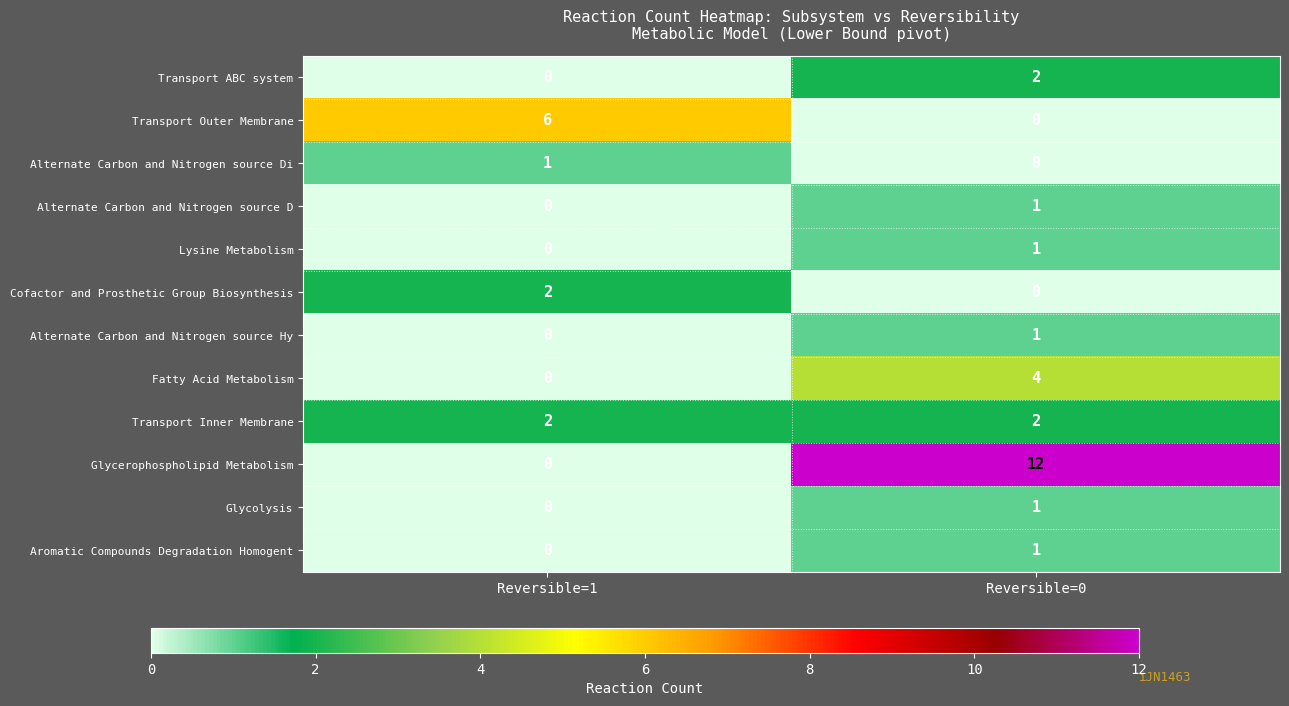

What is the difference between the maximum and minimum values in the Fatty Acid Metabolism series?

4